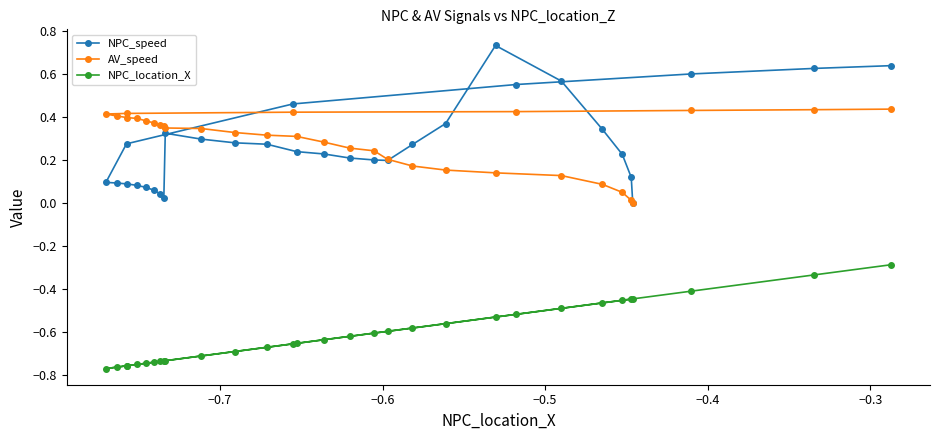

Which series has the largest range (max minus min)?

NPC_speed